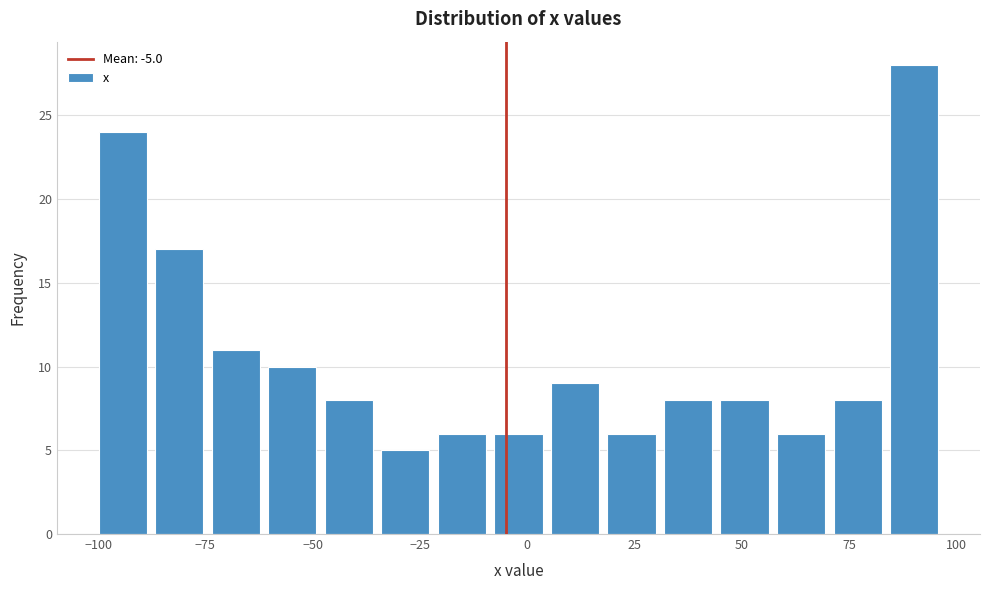

Read against the x-axis, roughly where is the centre of the tallest bar?

90